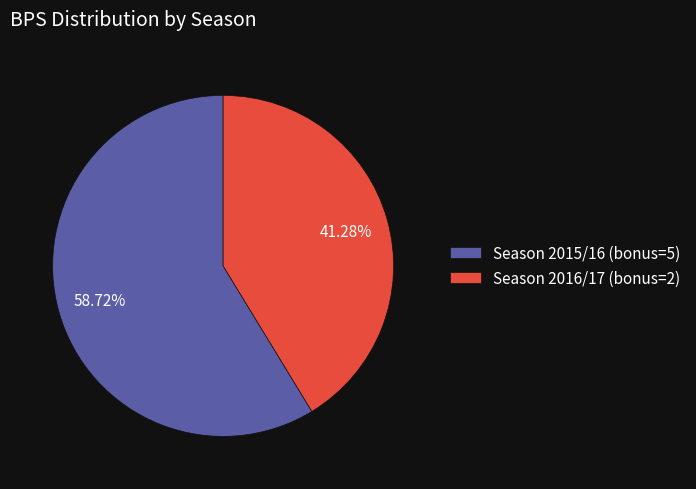

Is Season 2016/17 (bonus=2) the majority of the pie?

No